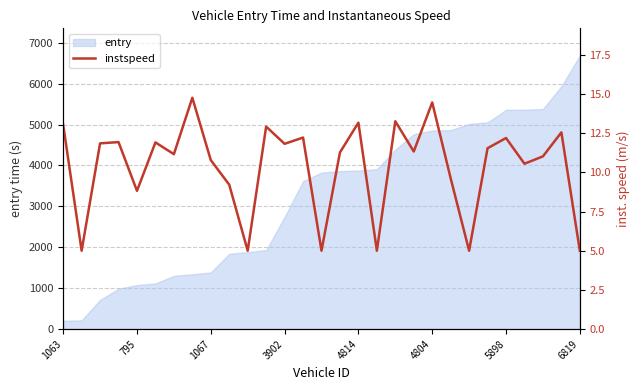

The entry series shows 1818.6 at 5898. True or false?

False